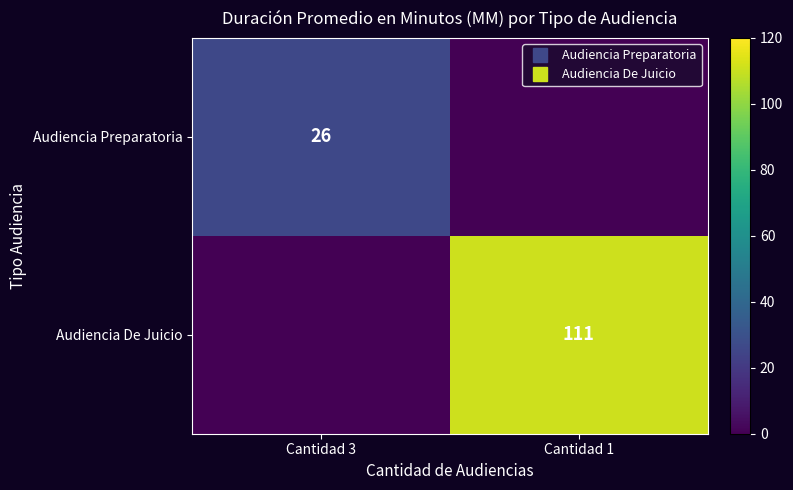

Count the Audiencia De Juicio values in the range 0 to 111.

2